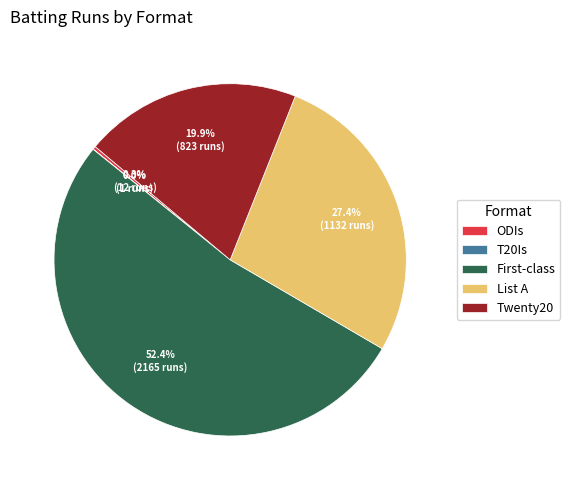

What is the largest slice in the pie chart?

First-class